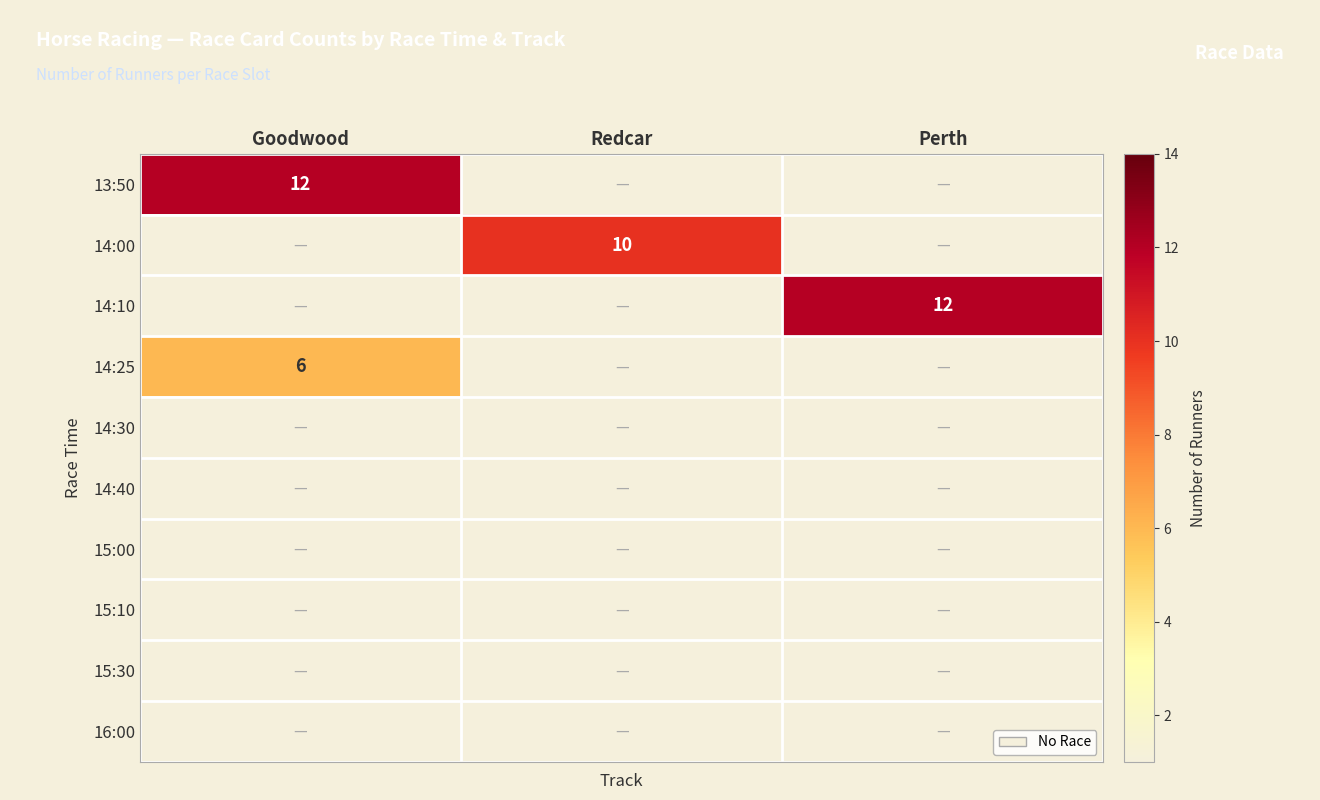

How many distinct data groups are displayed?

10